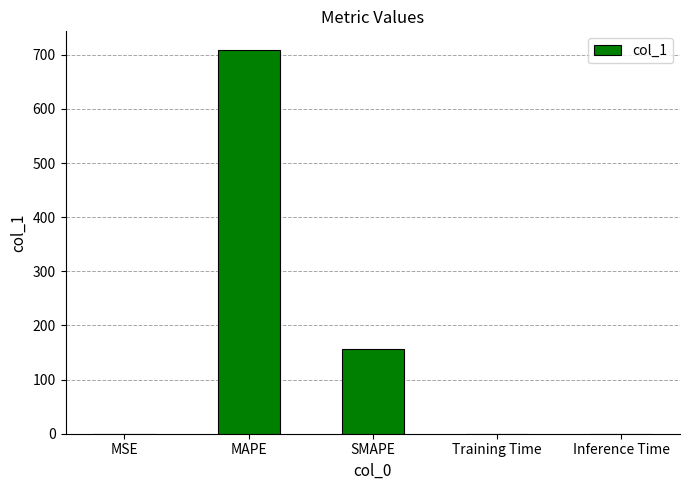

Between MAPE and MSE, which is larger?

MAPE